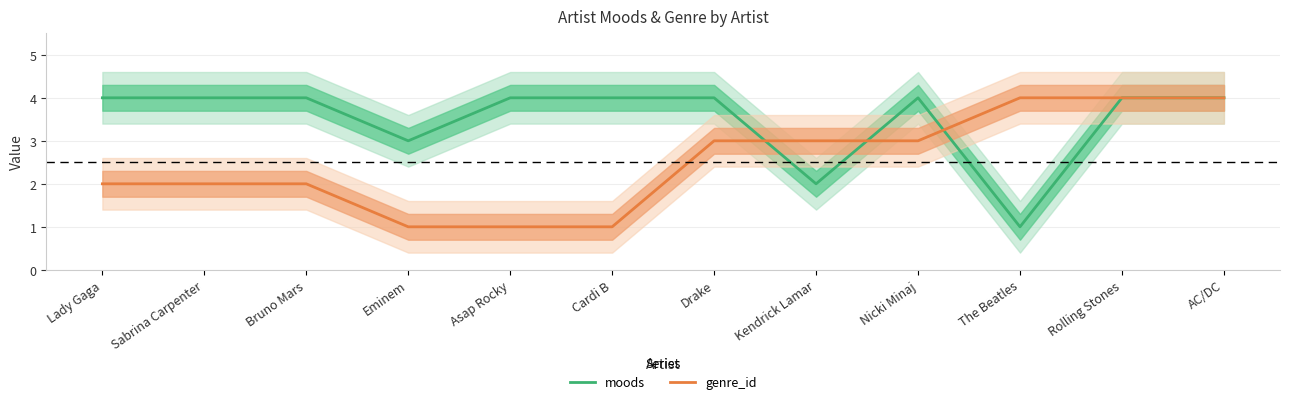

Rank the series by their average value, from lowest to highest.

genre_id, moods